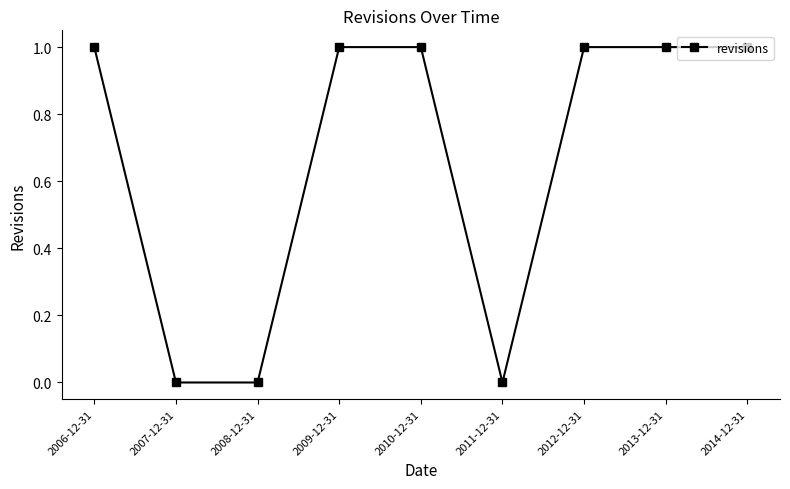

What is the value of the 4th point from the left?

1